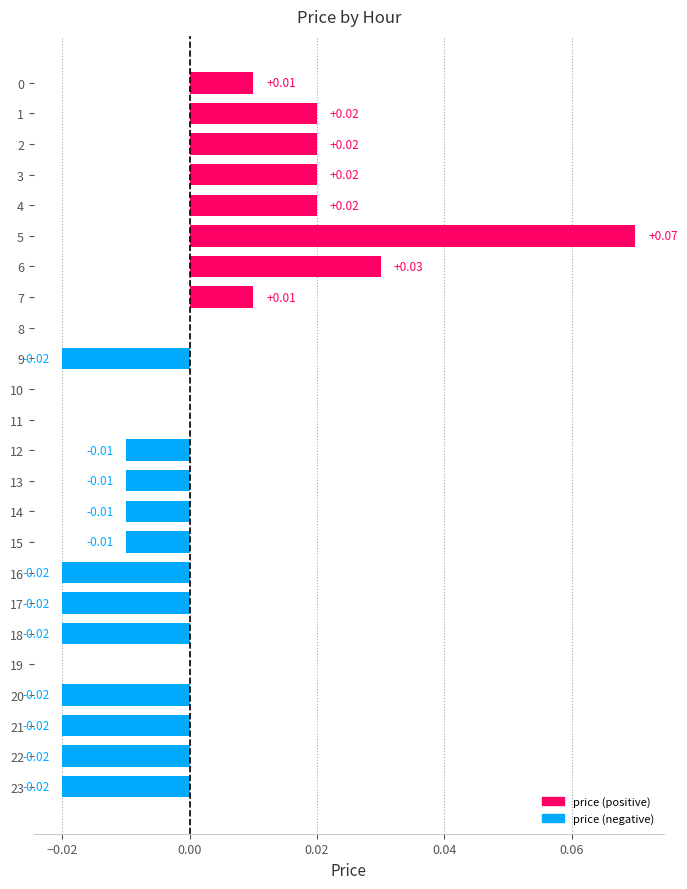

Are the bars grouped side by side (vs. stacked)?

No